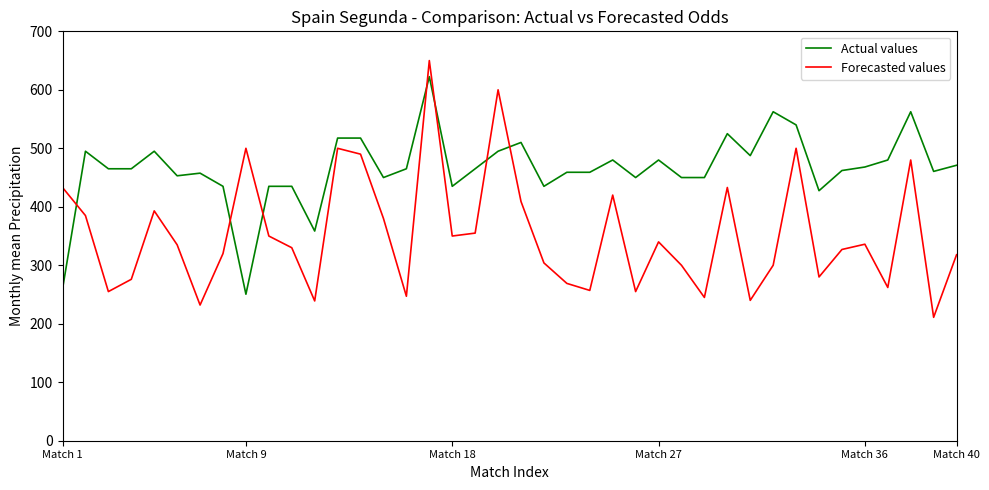

Which series has the largest total across all categories?

Actual values